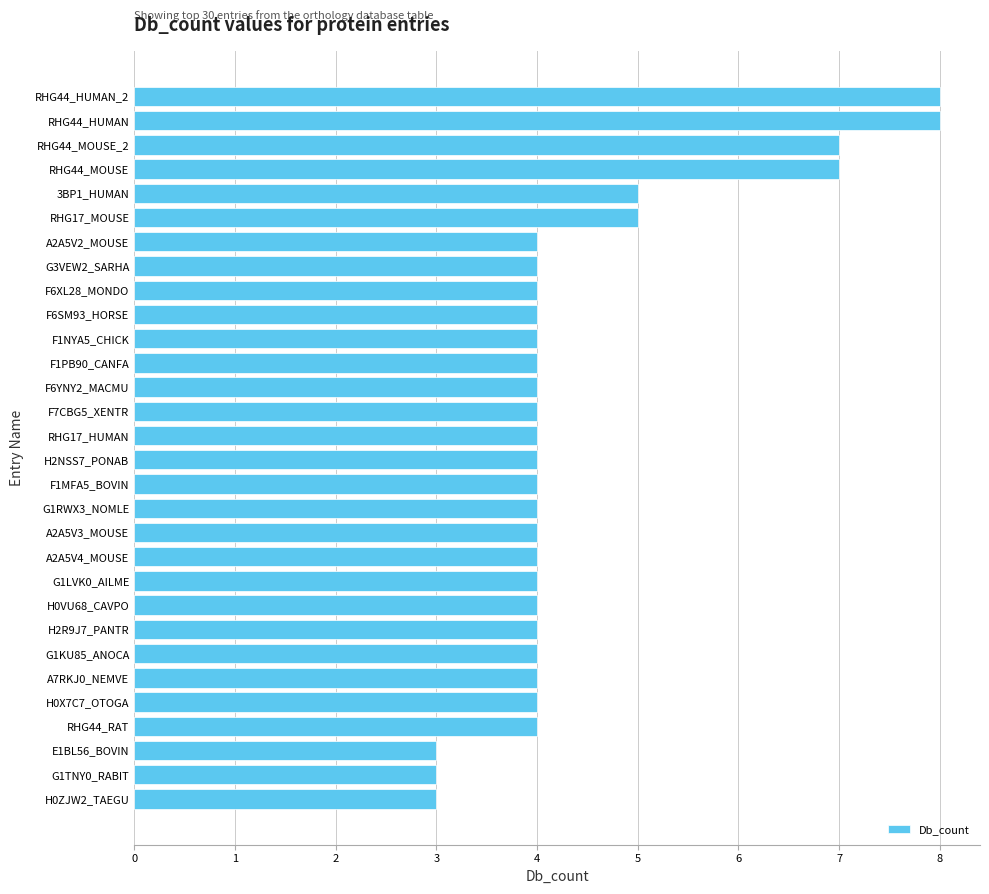

The chart shows a value of 3 at F6XL28_MONDO. True or false?

False